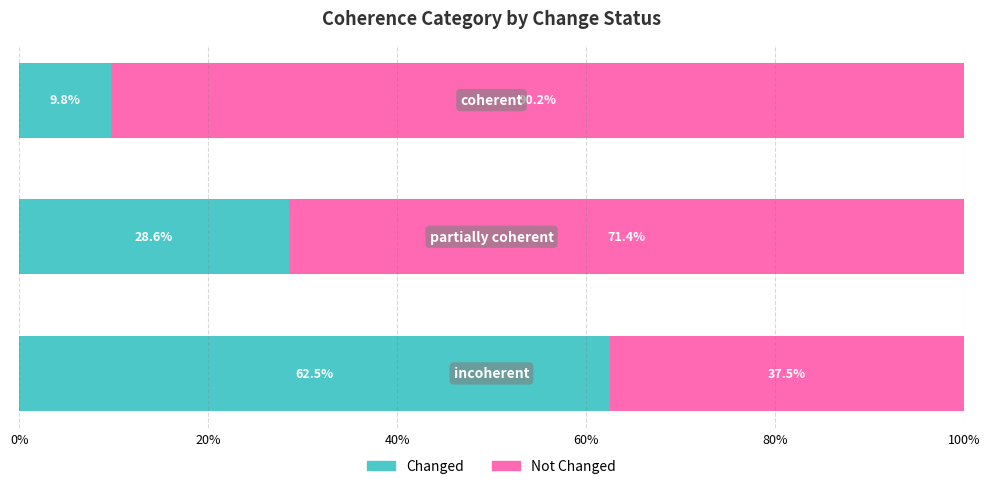

What is the difference between the maximum and minimum values in the Changed series?

52.7